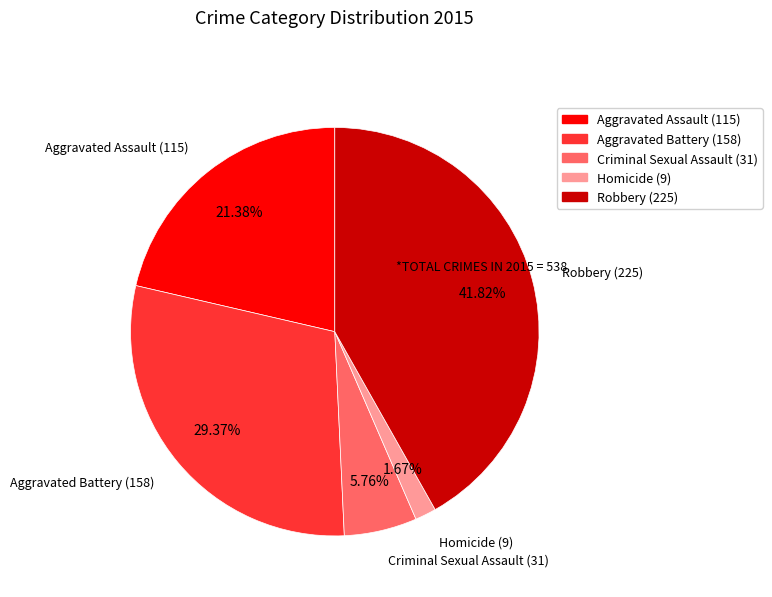

The Homicide slice represents 2% of the pie. True or false?

True